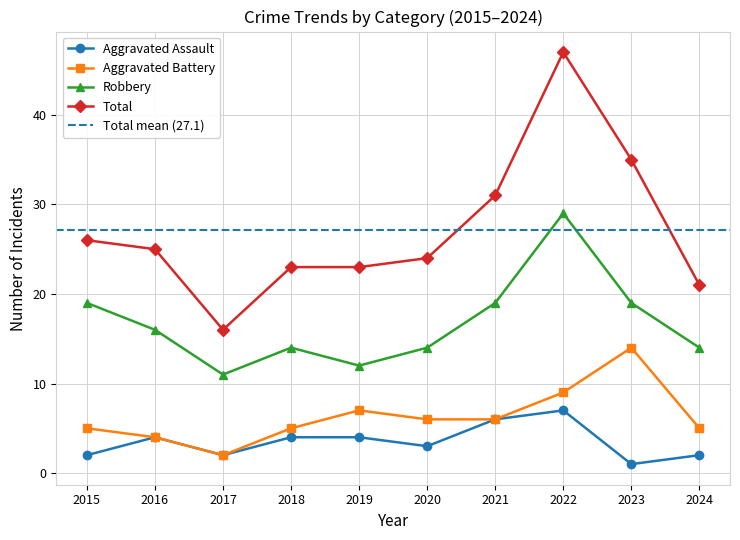

List the series in order of their peak value, highest first.

Total, Robbery, Aggravated Battery, Aggravated Assault